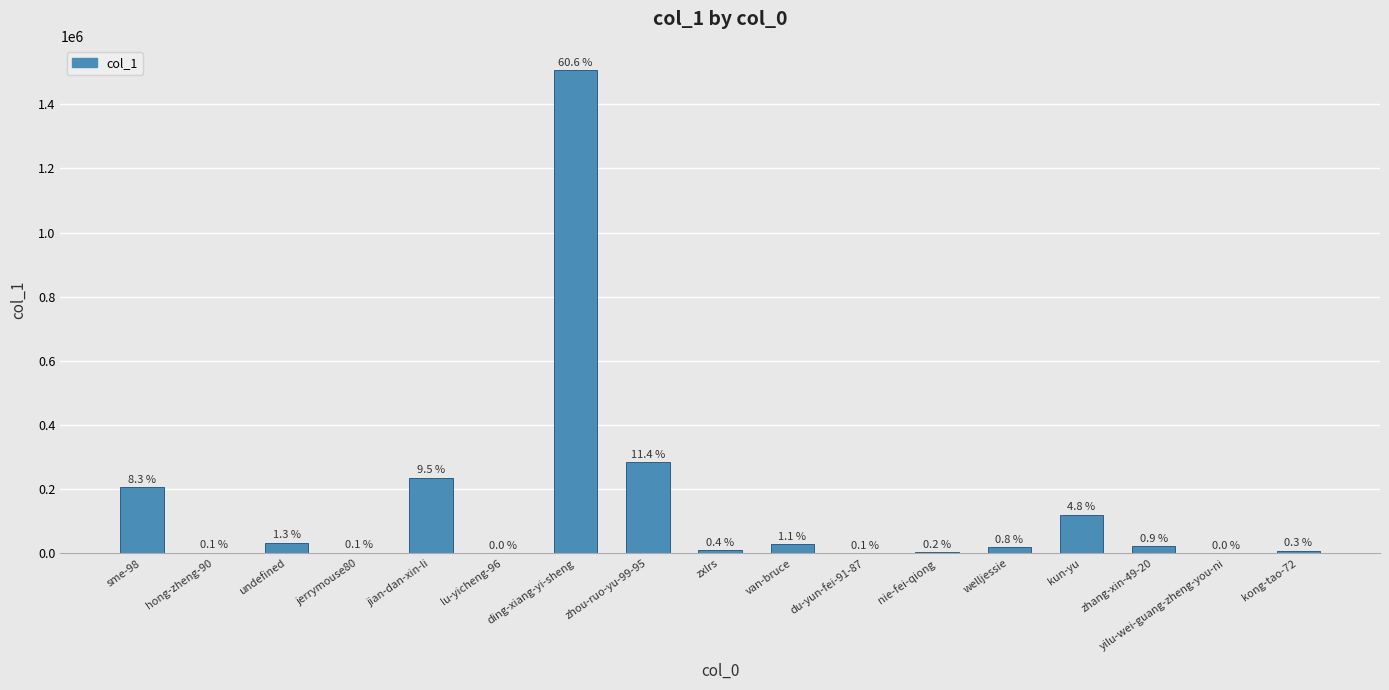

What is the change in value from jian-dan-xin-li to du-yun-fei-91-87?

-234669